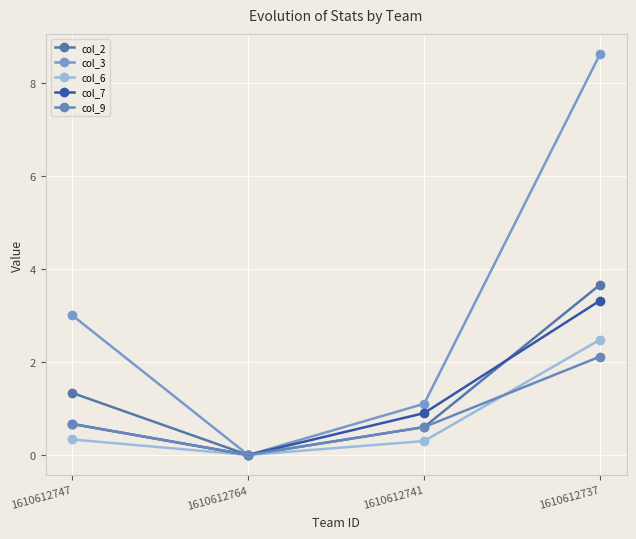

True or false: col_3 has a value of 3.0 at 1610612747.

True